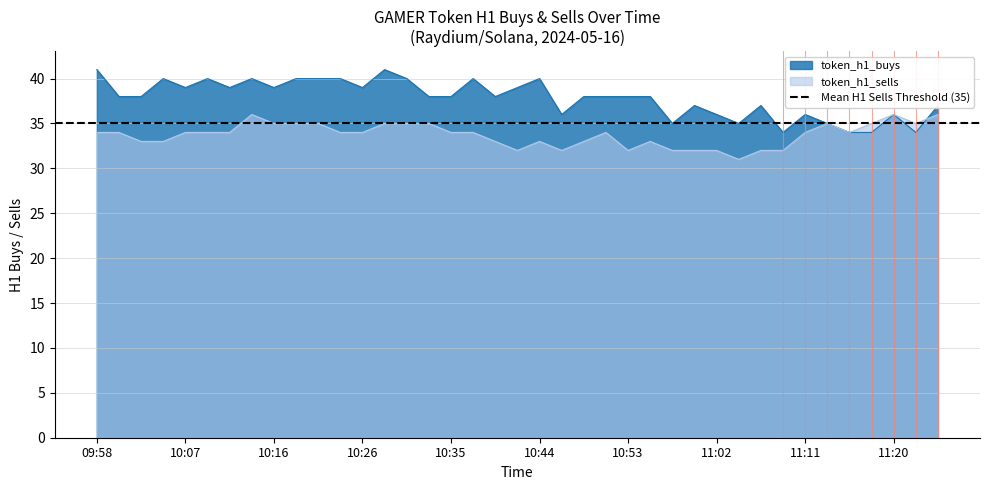

List the series in order of their peak value, lowest first.

token_h1_sells, token_h1_buys